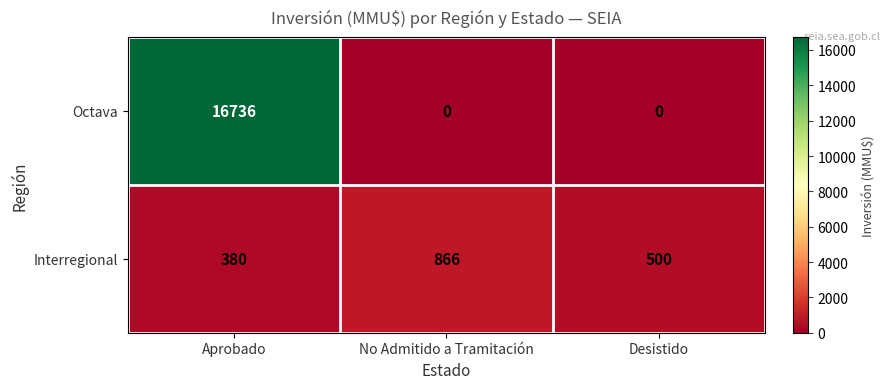

Is it true that Interregional equals 866 at No Admitido a Tramitación?

True